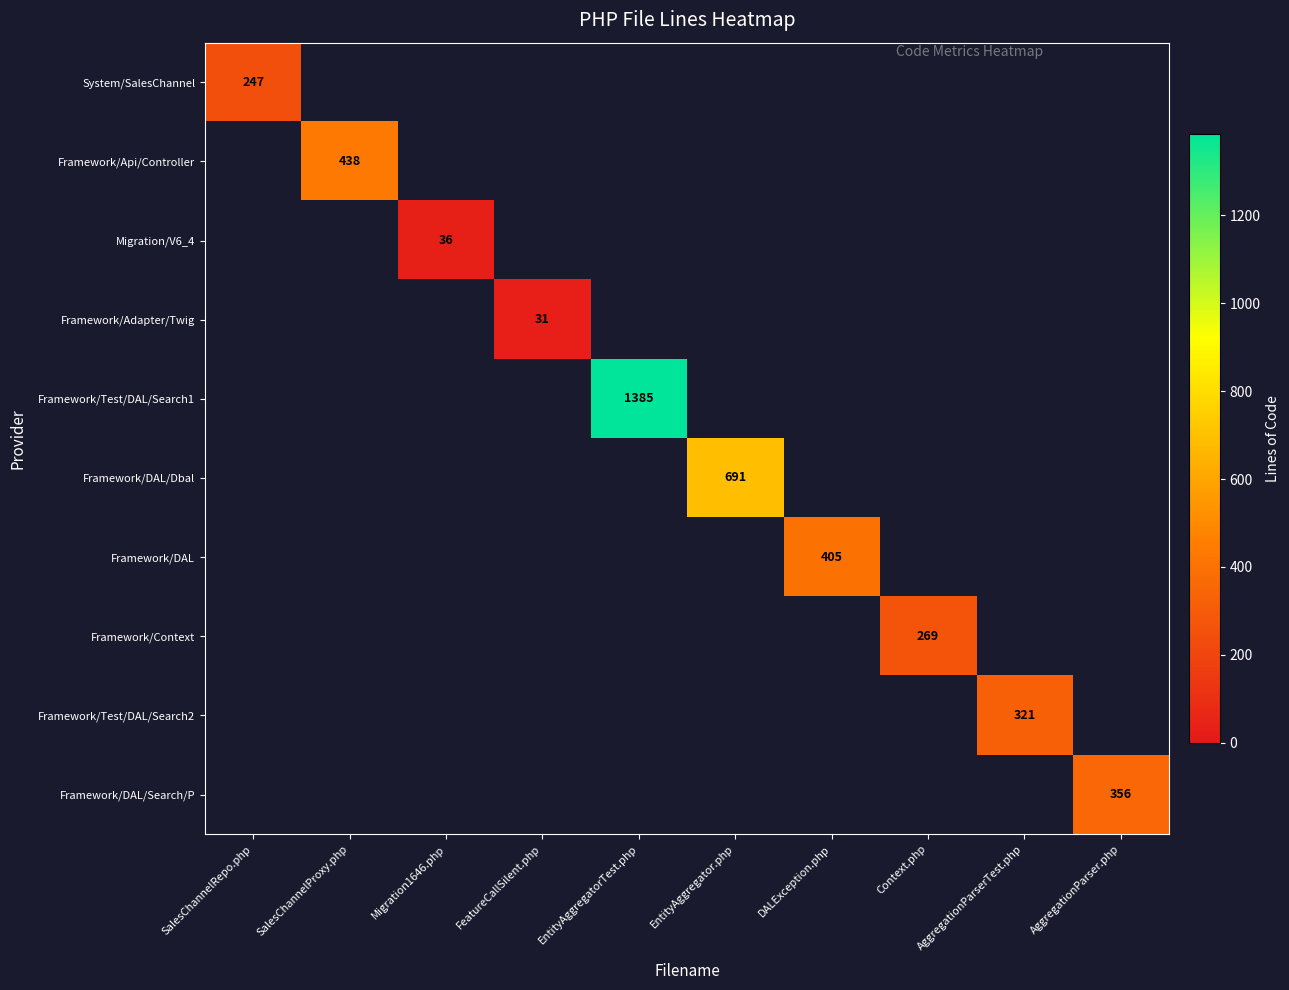

Which category has the highest value across all series?

EntityAggregatorTest.php